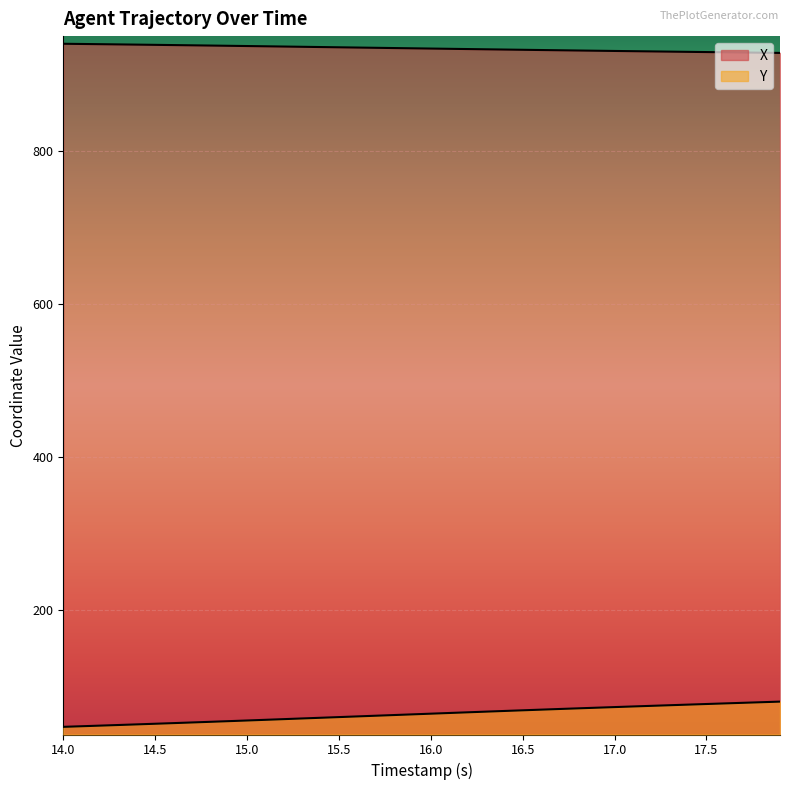

List the series in order of their overall mean, lowest first.

Y, X